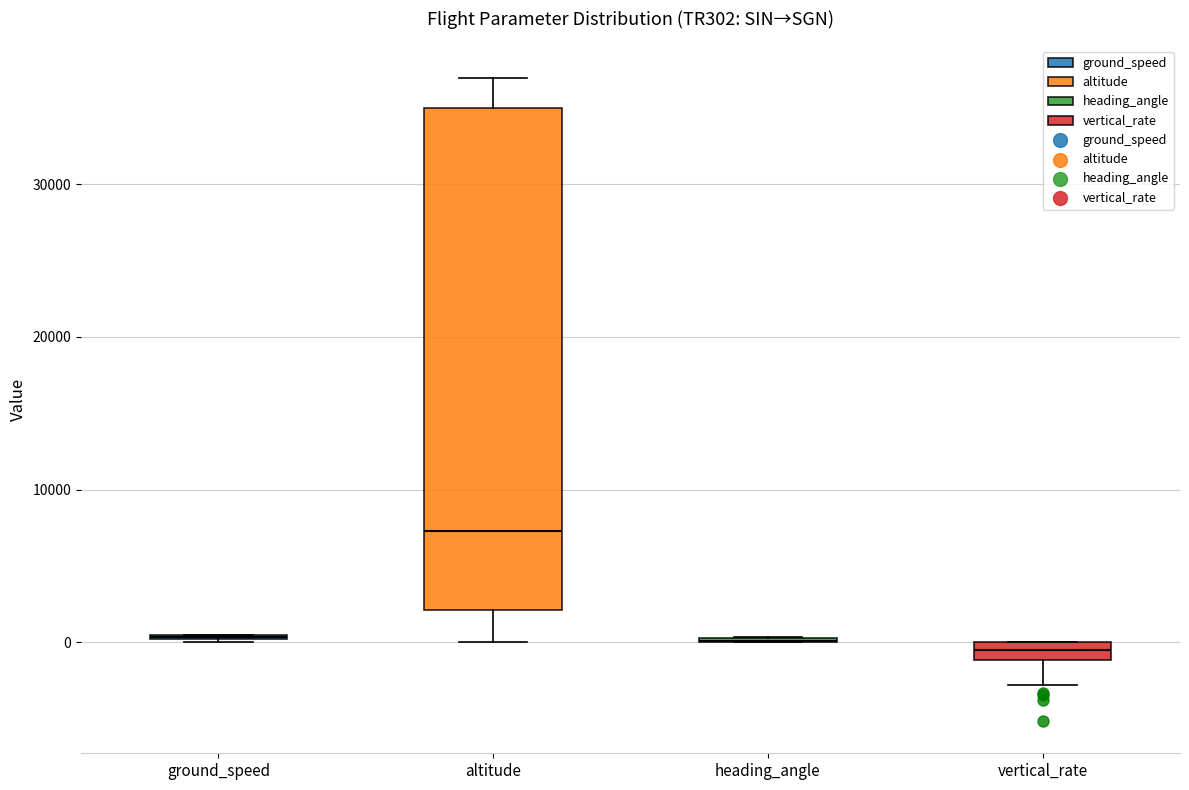

Which box is the tallest, from its lower edge to its upper edge?

altitude